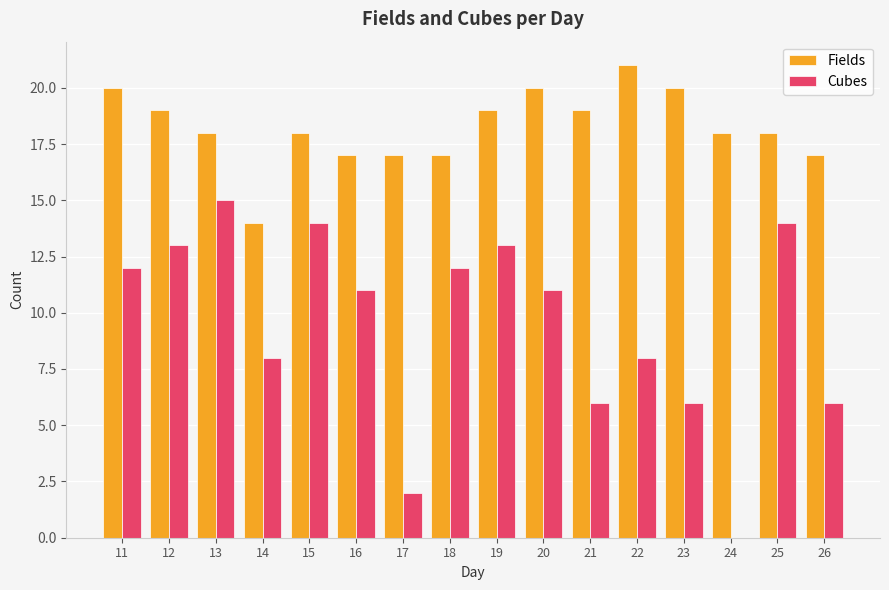

How many positive values does the Cubes series have?

15